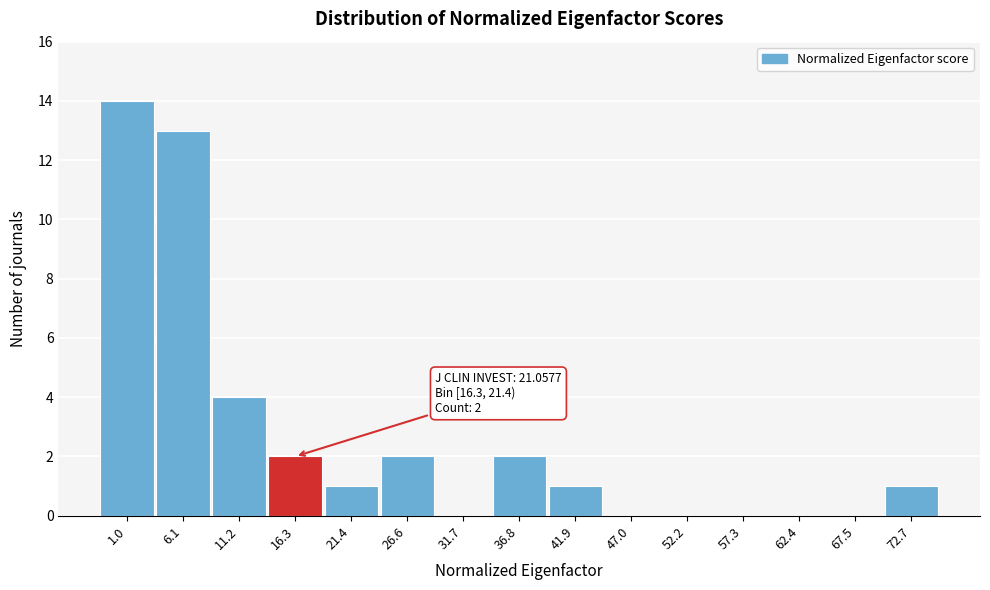

Reading left to right, list all the values displayed in this chart.

1.0=14	6.1=13	11.2=4	16.3=2	21.4=1	26.6=2	31.7=0	36.8=2	41.9=1	47.0=0	52.2=0	57.3=0	62.4=0	67.5=0	72.7=1